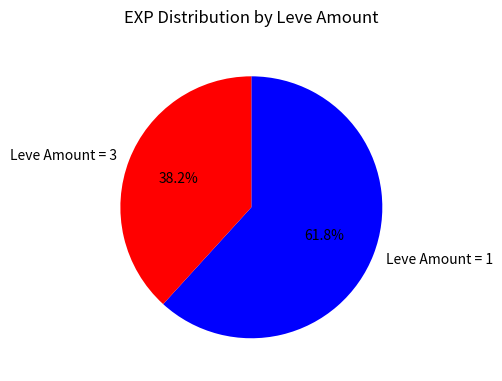

Is there any slice that represents more than half of the pie?

Yes